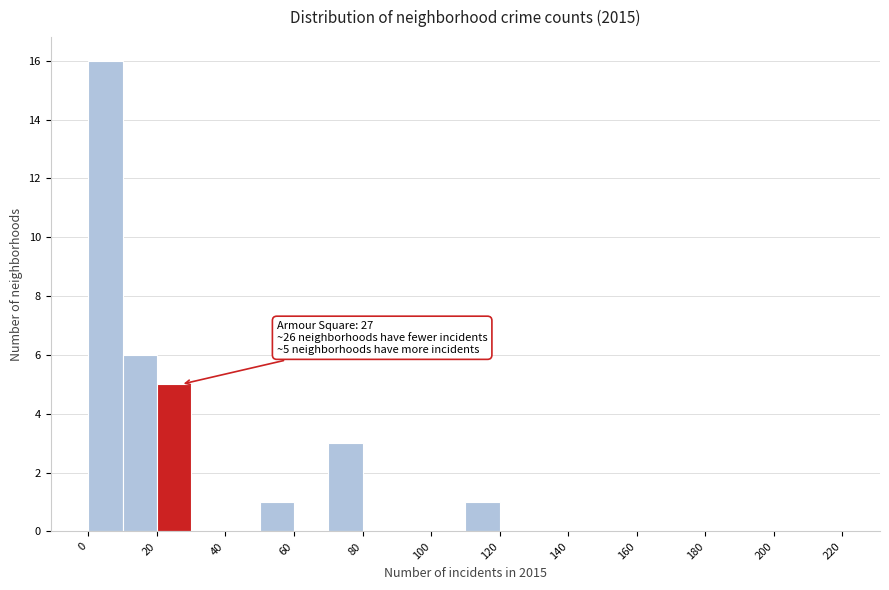

Over which range of the x-axis is the bar tallest?

0 to 10